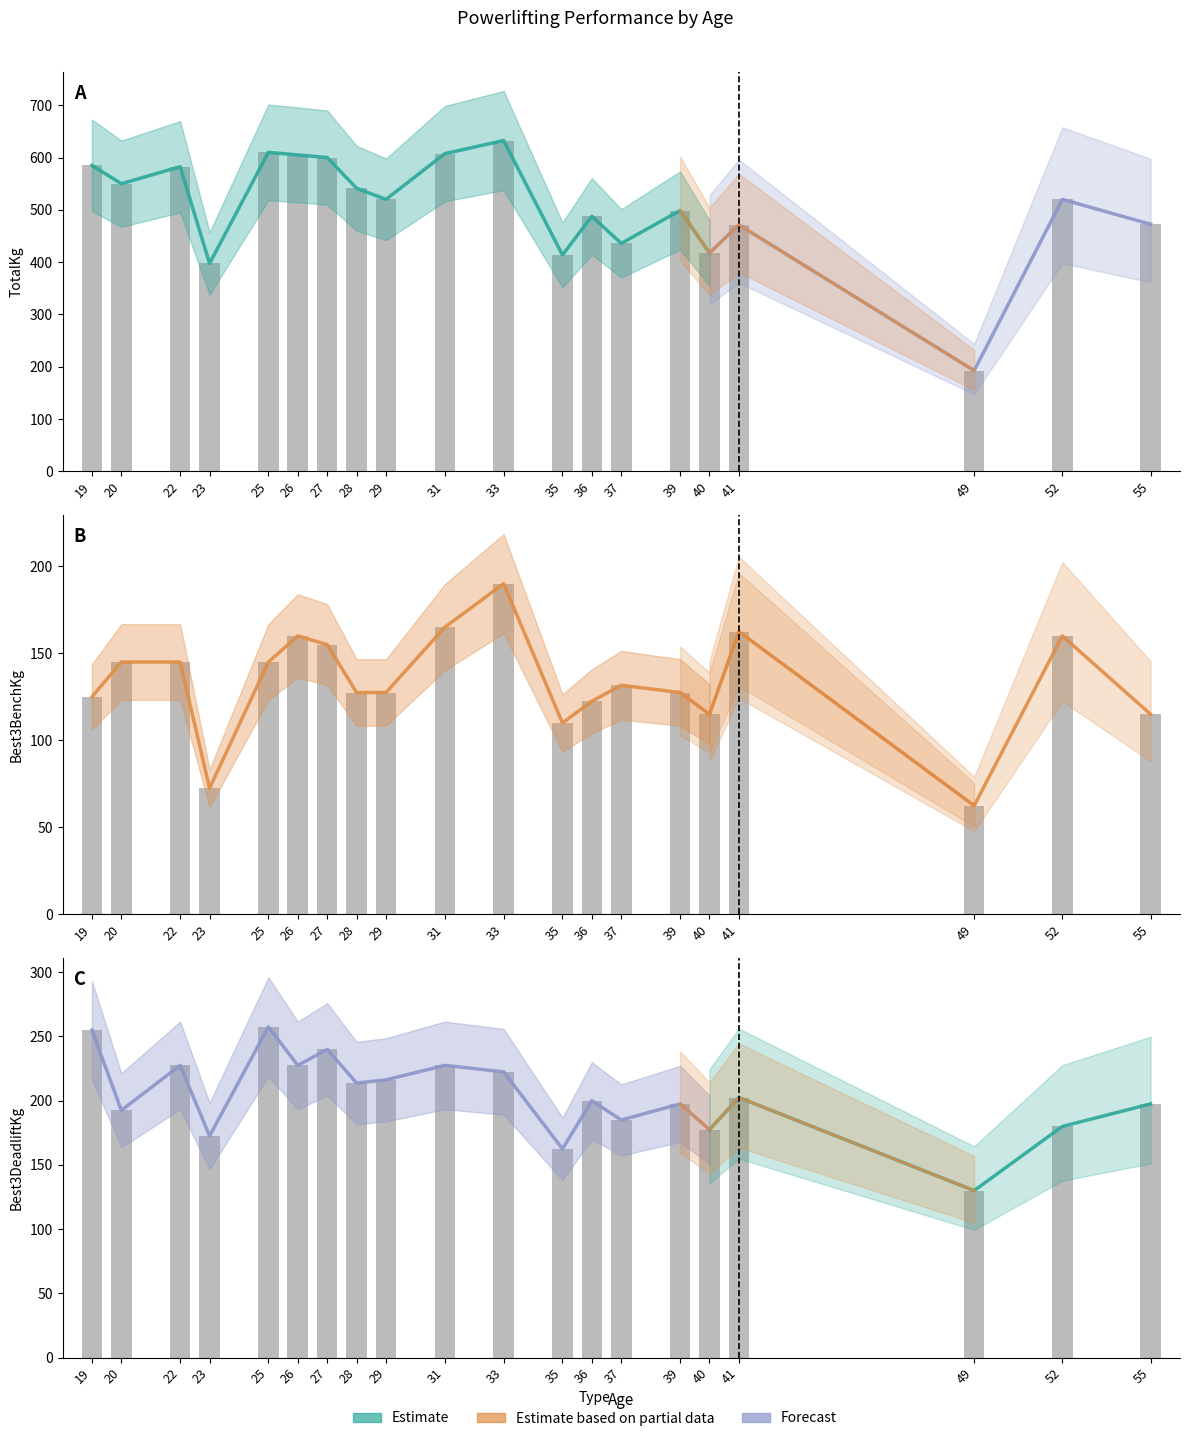

What is the sum of the TotalKg values at 25 and 26?

1215.0